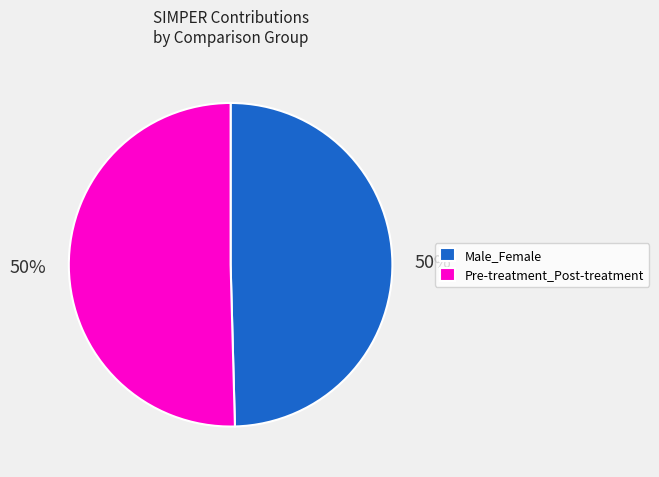

Count the number of slices in the pie.

2